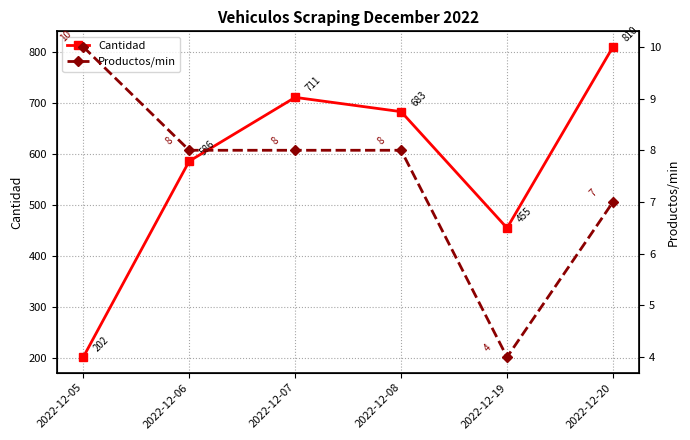

True or false: Productos/min and Cantidad cross at least once.

False